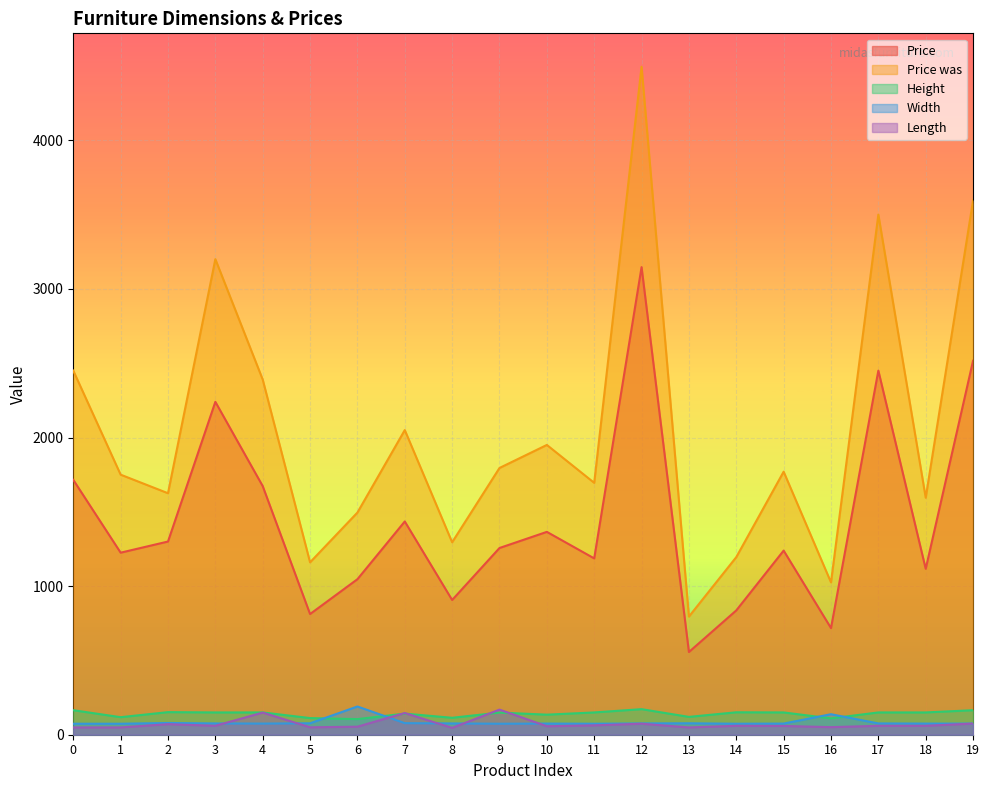

Is it true that Length equals 57.0 at 10?

True